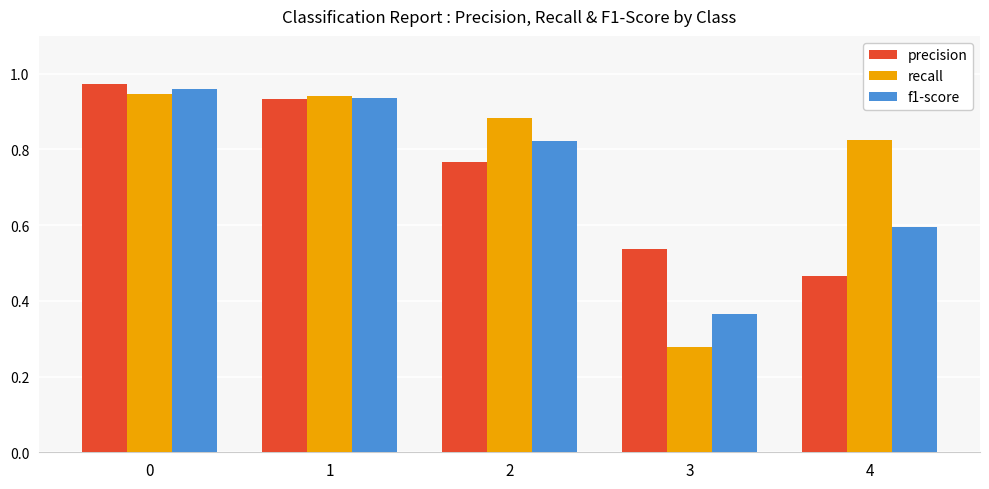

Is it true that f1-score equals 0.3 at 1?

False